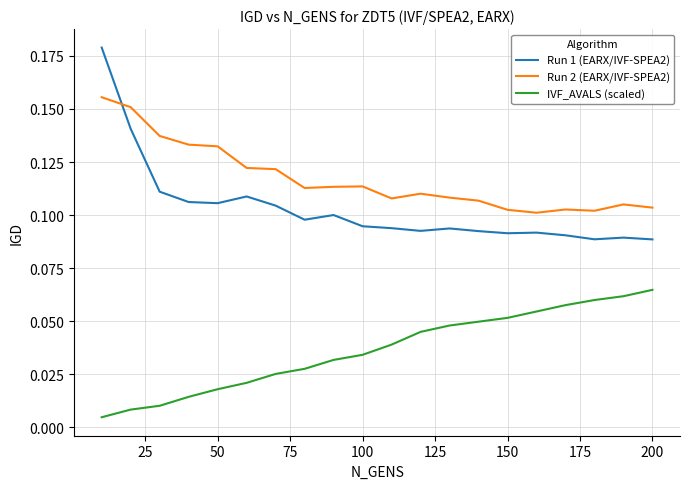

After their last crossing, which series has the higher values: Run 1 (EARX/IVF-SPEA2) or Run 2 (EARX/IVF-SPEA2)?

Run 2 (EARX/IVF-SPEA2)